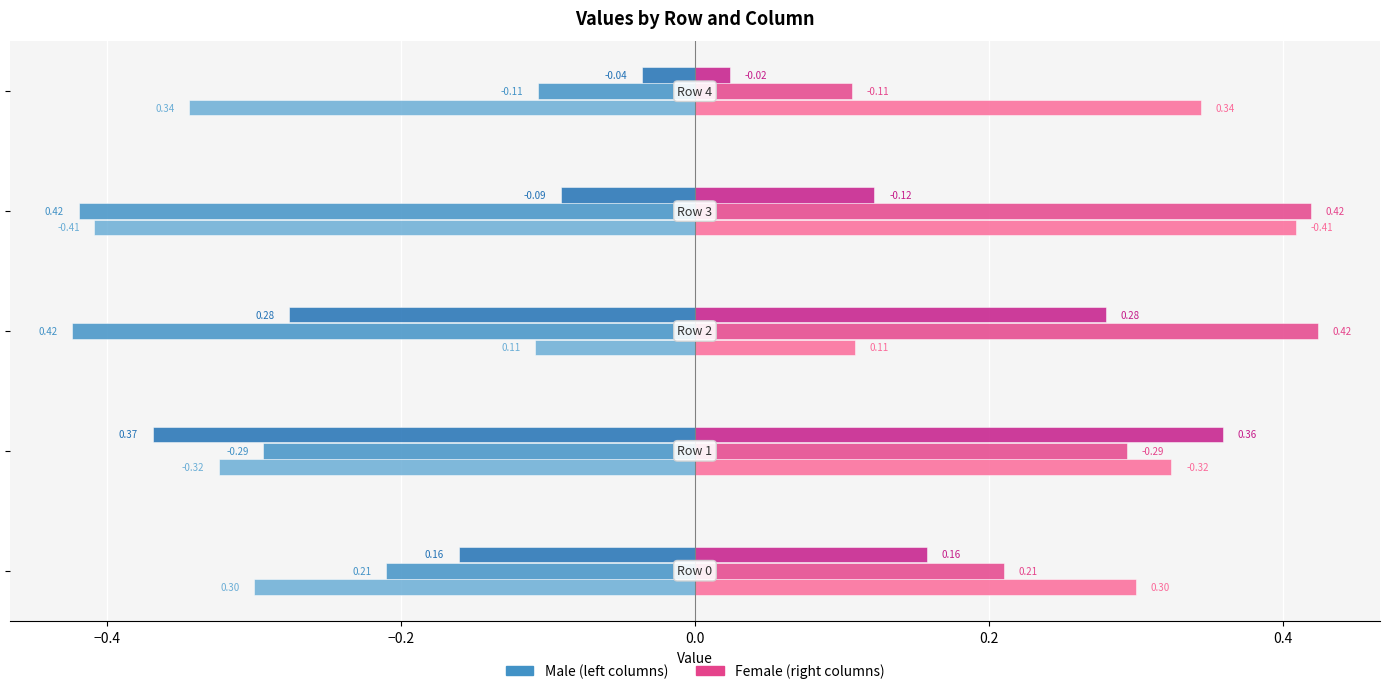

Reading left to right, transcribe all the data shown in this chart.

Male (col_1): −0.6=-0.3	−0.4=-0.3	−0.2=-0.1	0.0=-0.4	0.2=-0.3
Female (col_2): −0.6=0.3	−0.4=0.3	−0.2=0.1	0.0=0.4	0.2=0.3
Male (col_3): −0.6=-0.2	−0.4=-0.3	−0.2=-0.4	0.0=-0.4	0.2=-0.1
Female (col_4): −0.6=0.2	−0.4=0.3	−0.2=0.4	0.0=0.4	0.2=0.1
Male (col_5): −0.6=-0.2	−0.4=-0.4	−0.2=-0.3	0.0=-0.1	0.2=-0.0
Female (col_6): −0.6=0.2	−0.4=0.4	−0.2=0.3	0.0=0.1	0.2=0.0